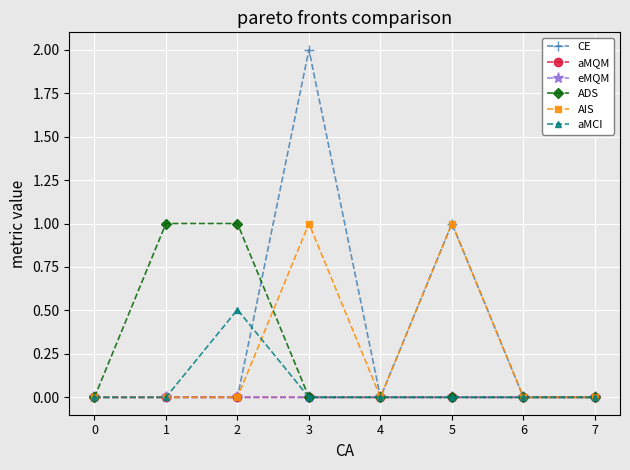

True or false: ADS has a value of -0.3 at 0.

False